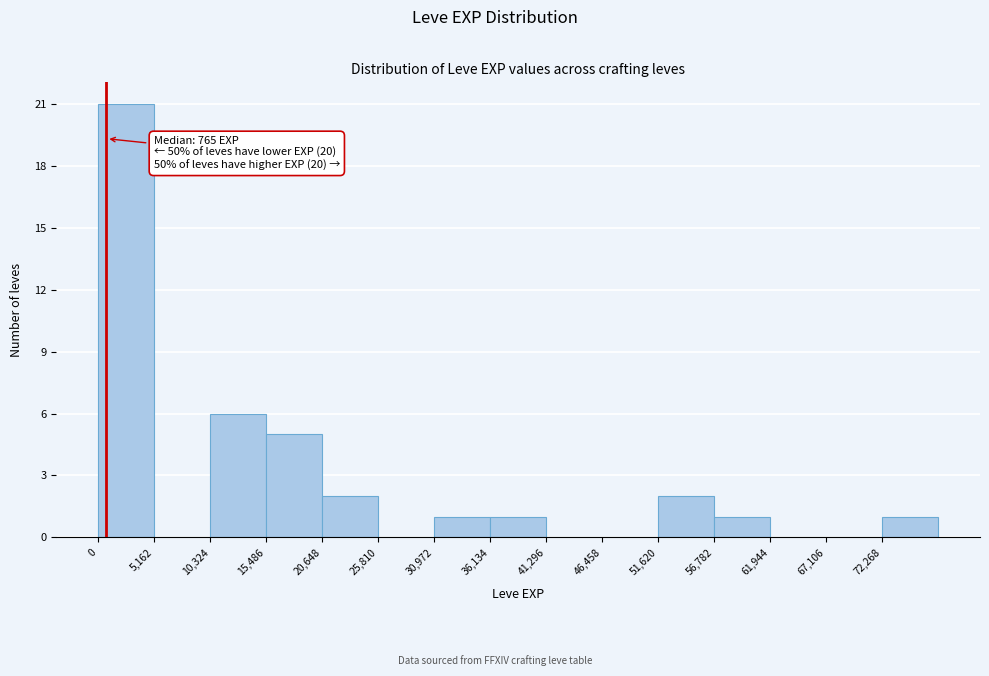

Which range on the x-axis has the tallest bar?

0 to 5000